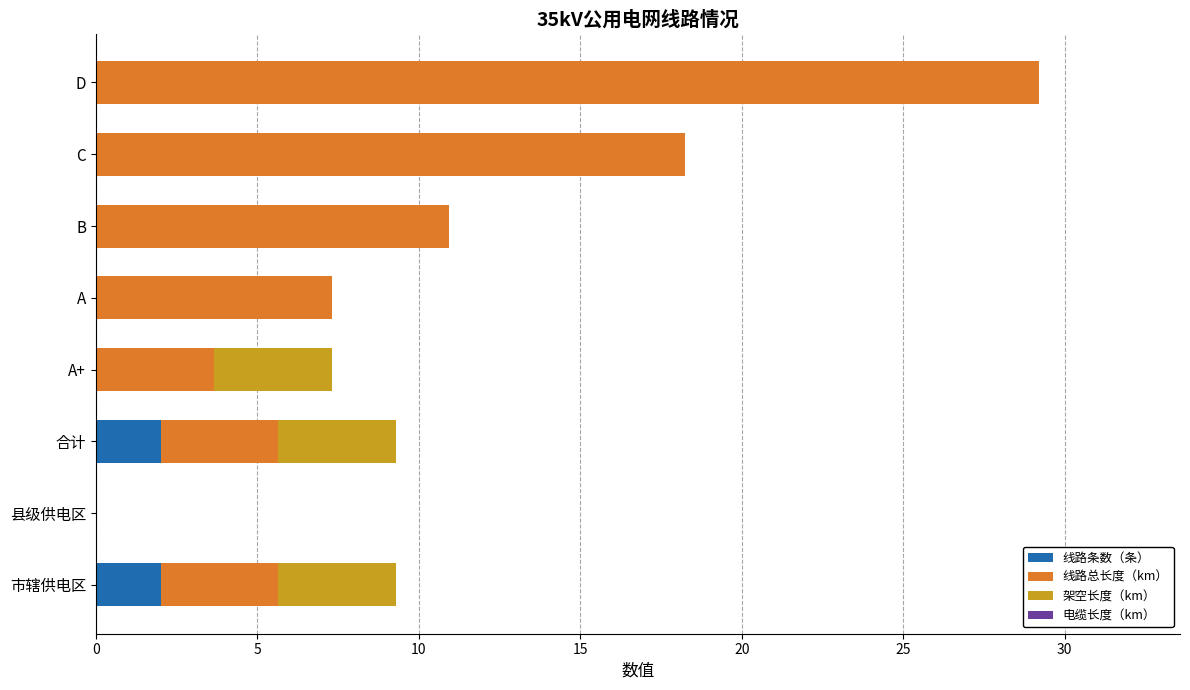

The value of 线路条数（条） at B is -1.4. True or false?

False